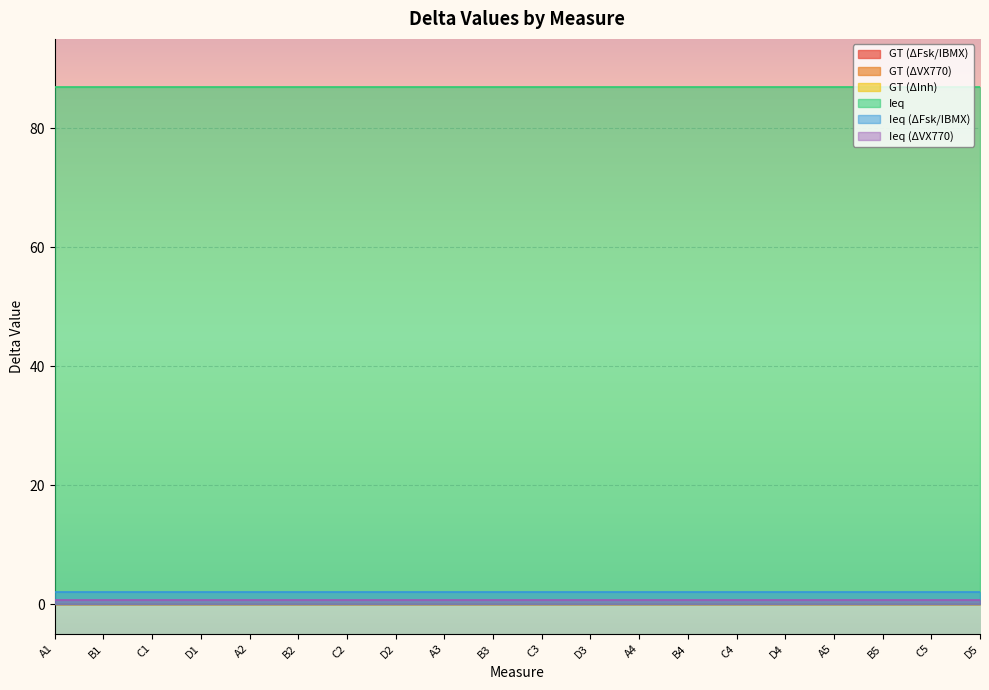

How many categories are shown in the chart?

20